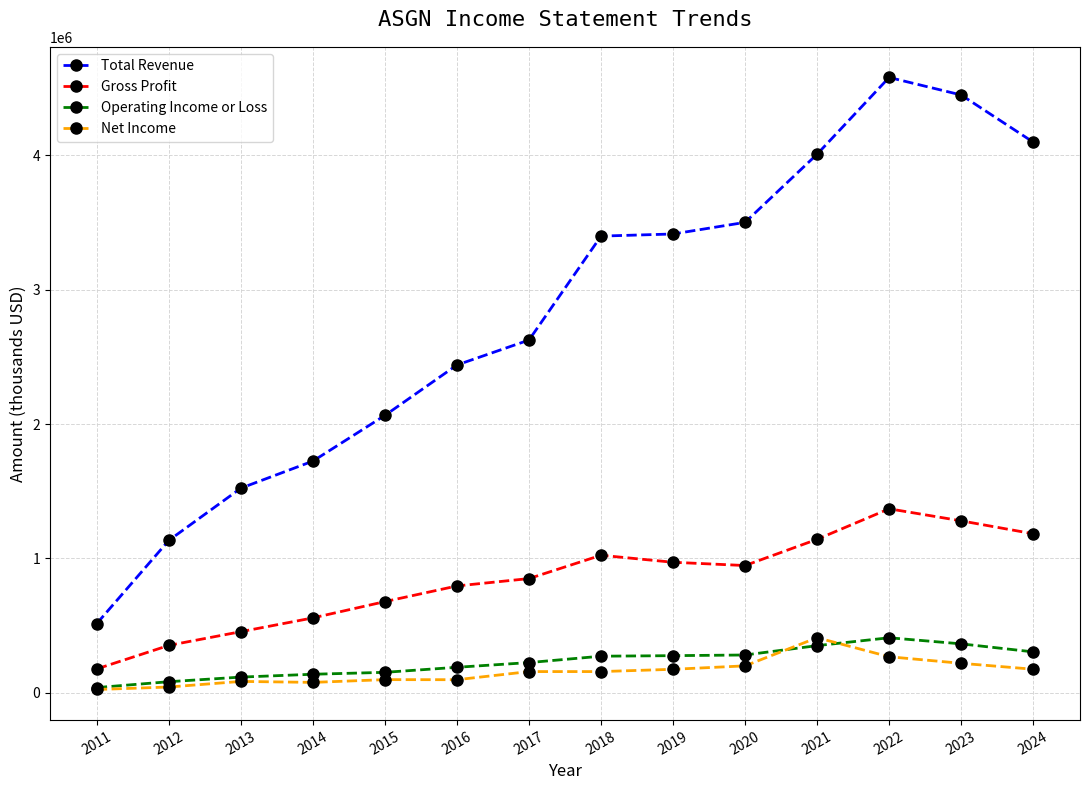

What are all the series names shown in the legend?

Total Revenue, Gross Profit, Operating Income or Loss, Net Income